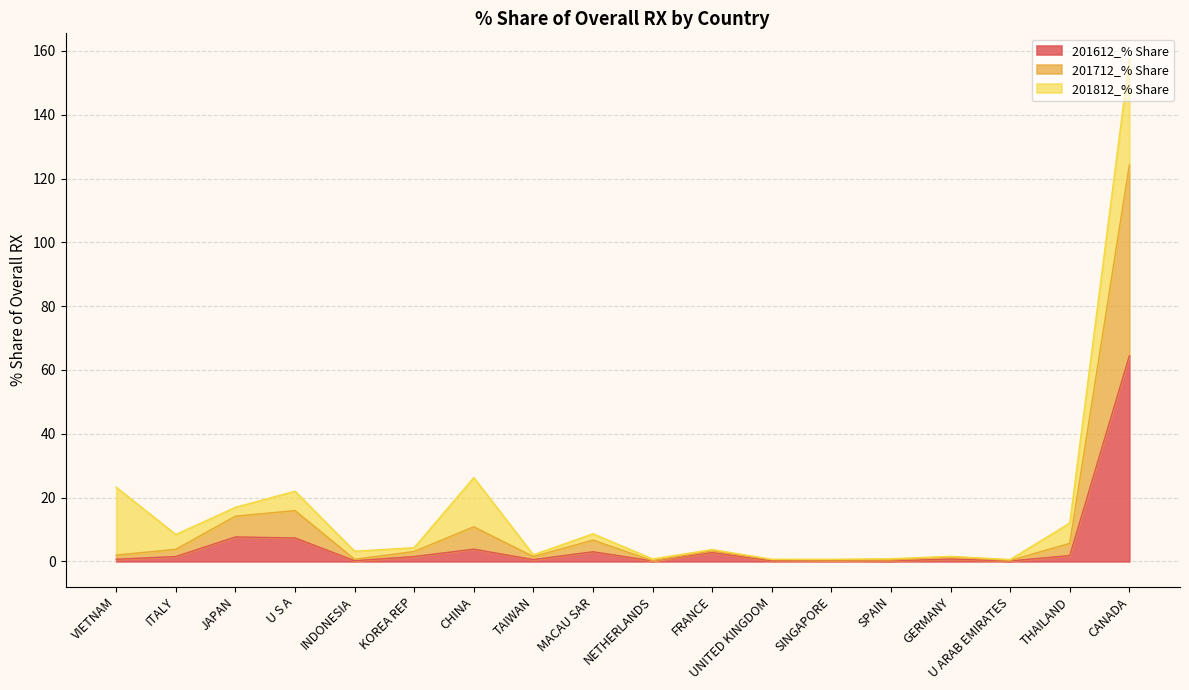

At which category is the sum across all series the highest?

CANADA